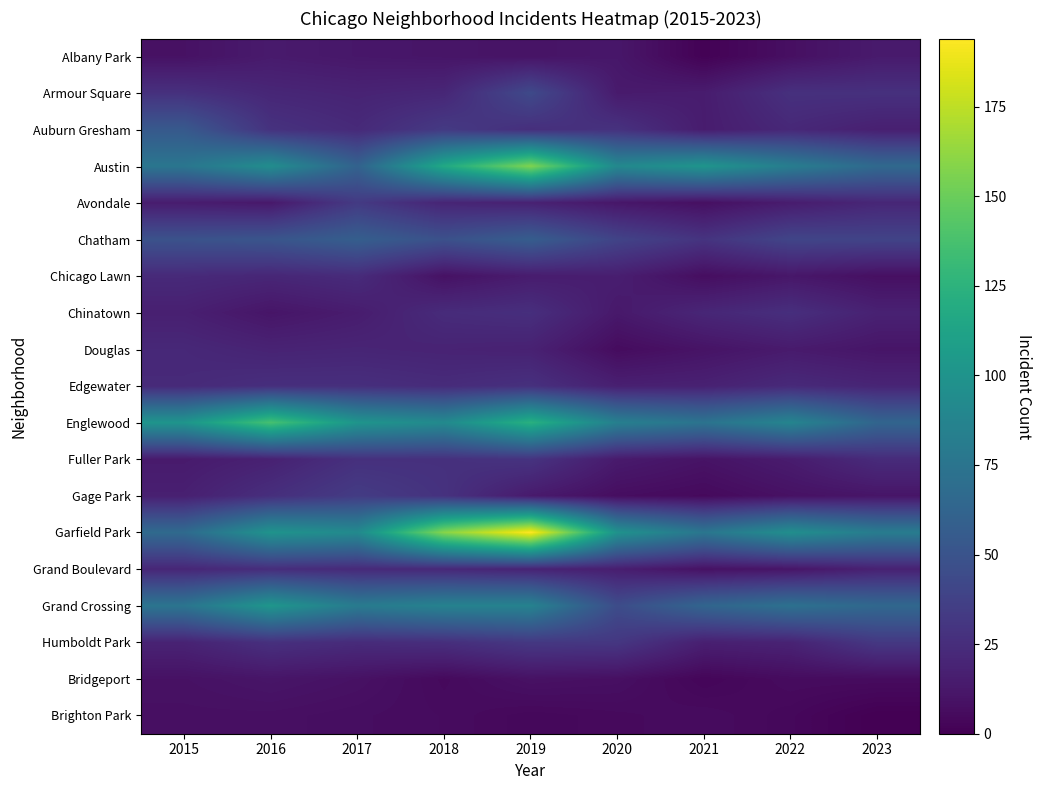

Rank the series by their maximum value, from lowest to highest.

Brighton Park, Bridgeport, Albany Park, Douglas, Chicago Lawn, Grand Boulevard, Chinatown, Edgewater, Fuller Park, Humboldt Park, Avondale, Gage Park, Armour Square, Auburn Gresham, Chatham, Grand Crossing, Englewood, Austin, Garfield Park